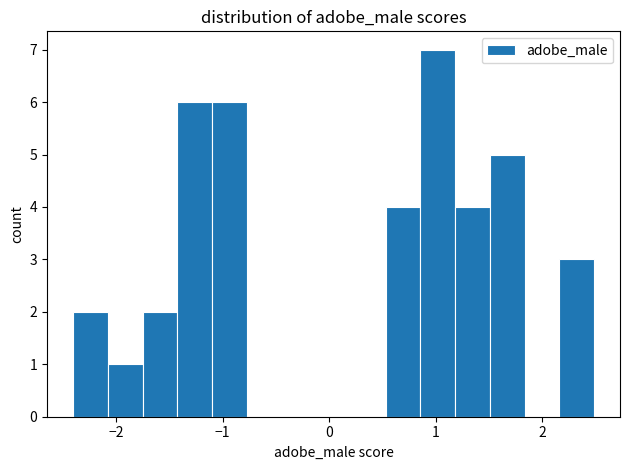

Read against the x-axis, roughly where is the centre of the tallest bar?

1.0